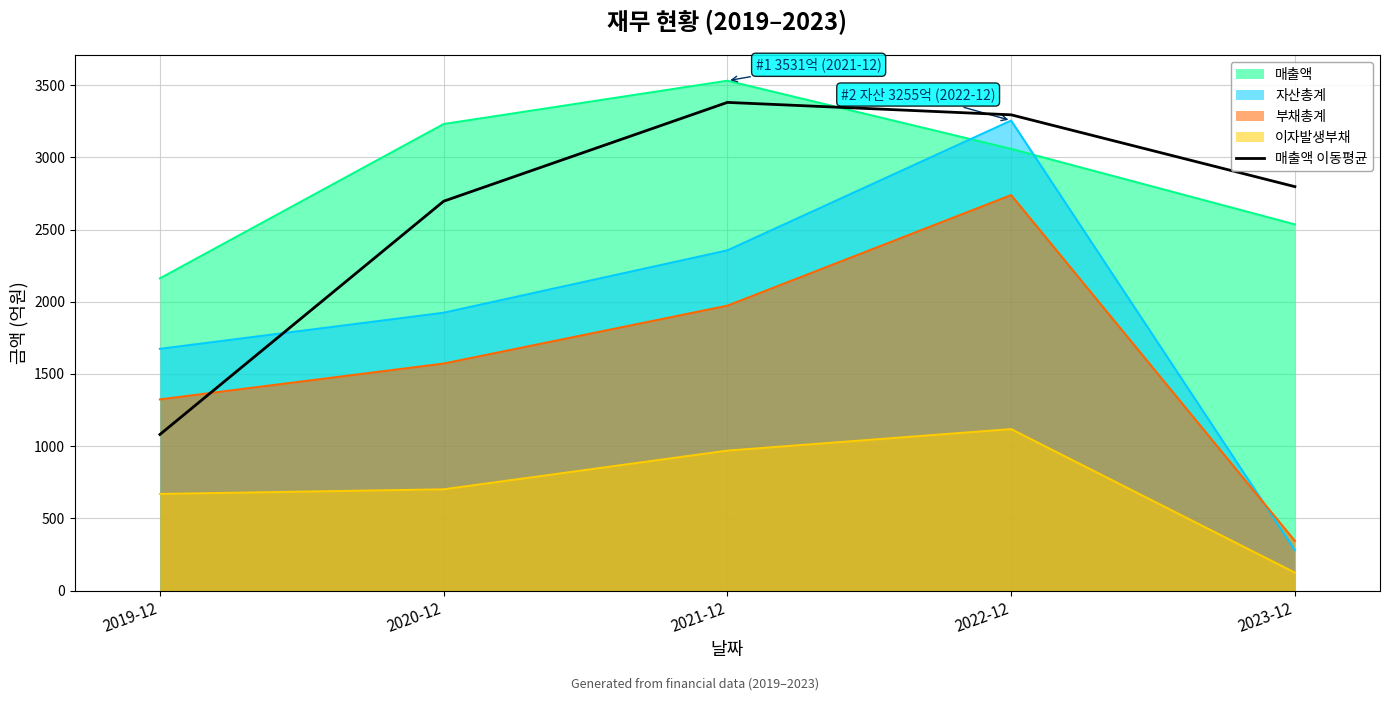

What is the label of the 1st point from the right?

2023-12